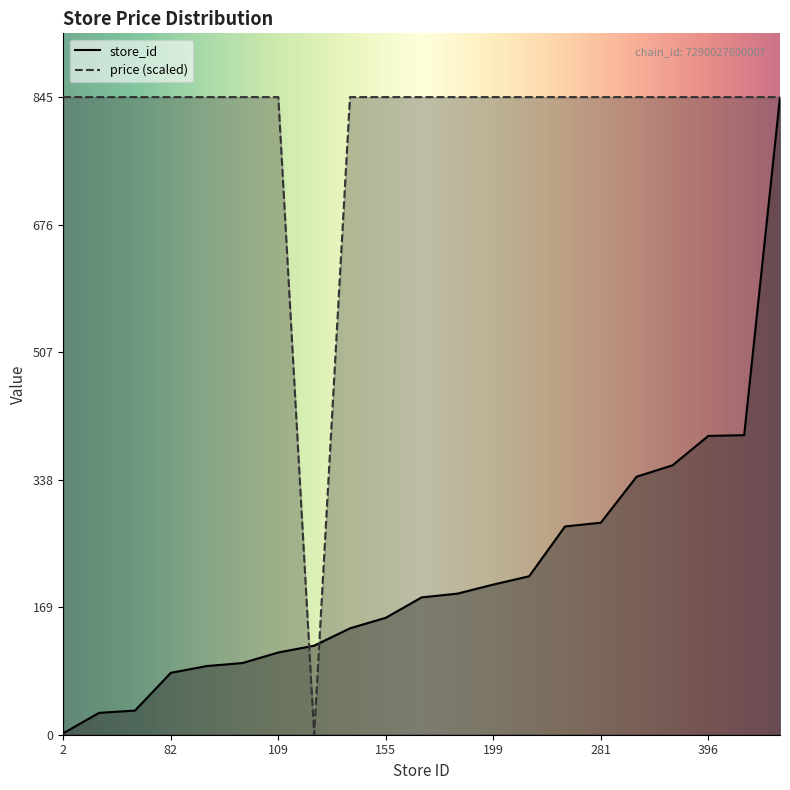

True or false: price (scaled) has a value of 1456.1 at 396.

False